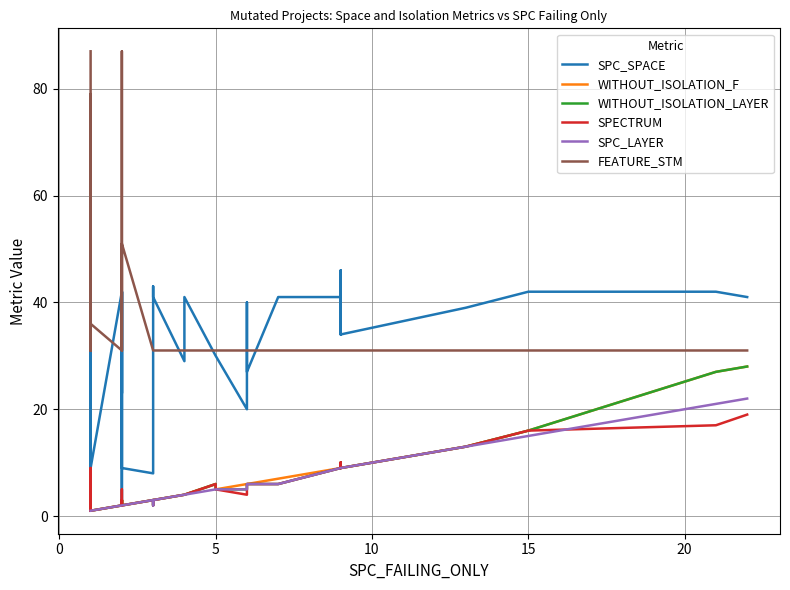

What is the maximum value shown in the chart?

87